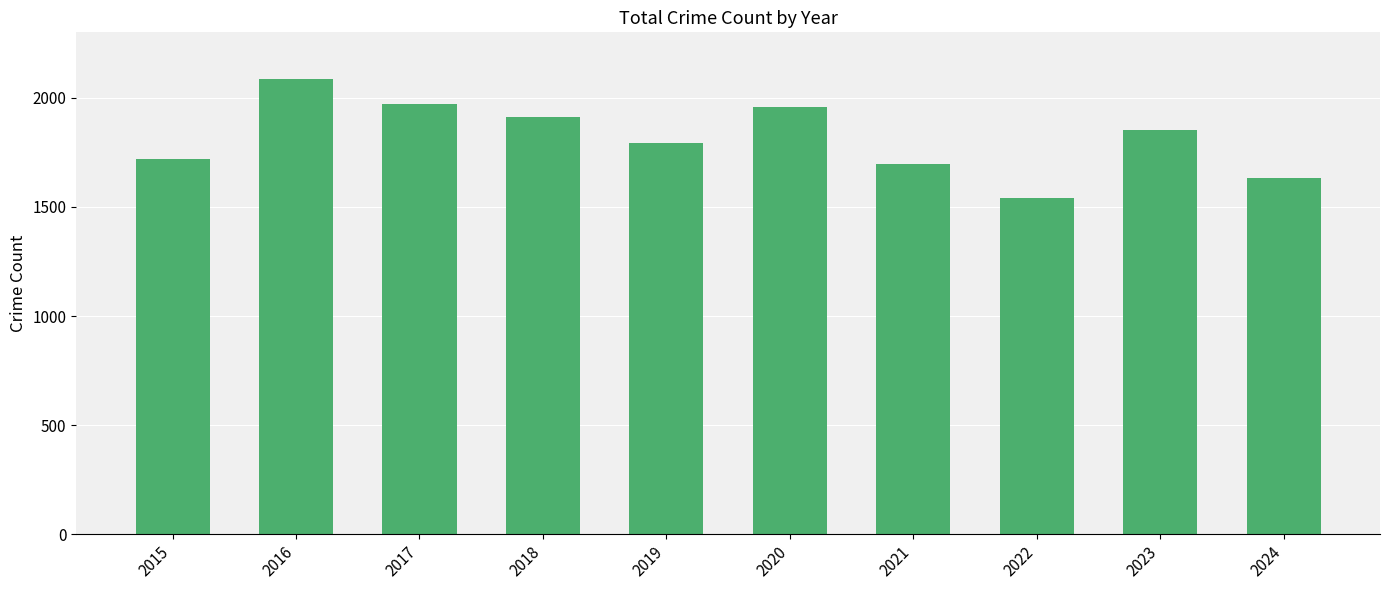

The chart shows a value of 913 at 2017. True or false?

False